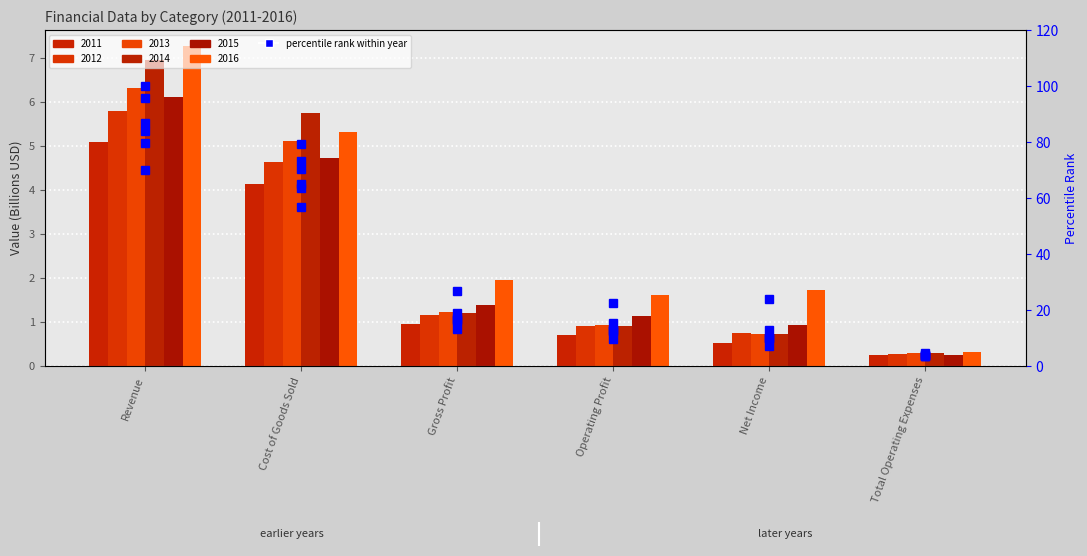

Where is 2013 %rank nearest to the value 45?

Cost of Goods Sold